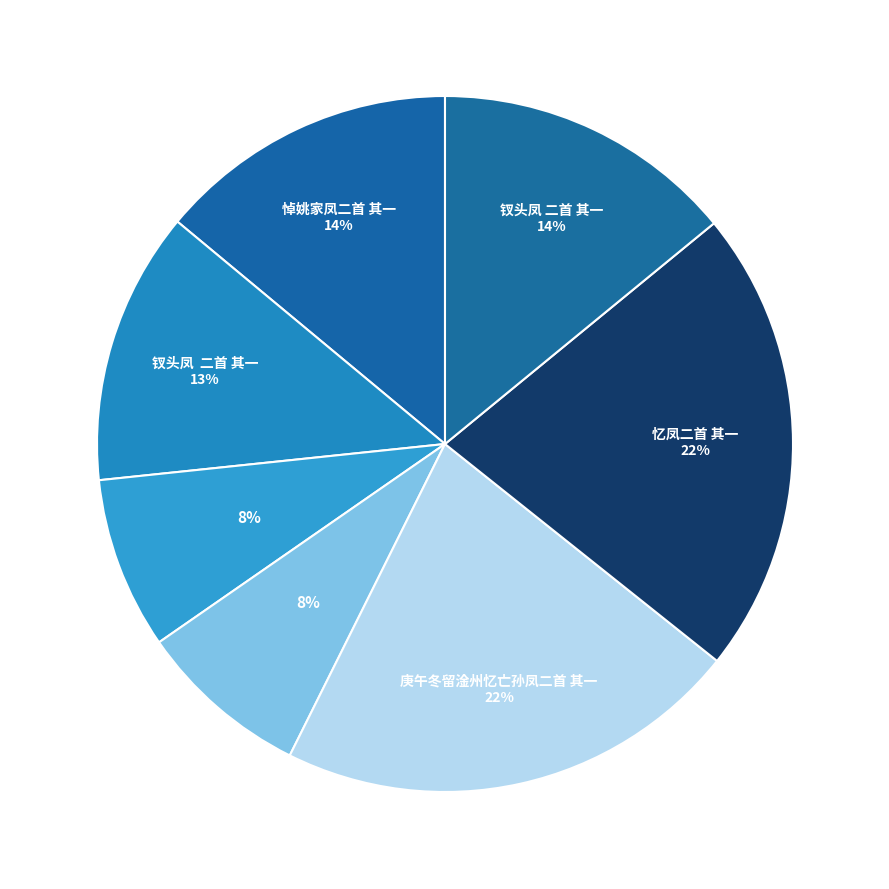

Count the number of slices in the pie.

7